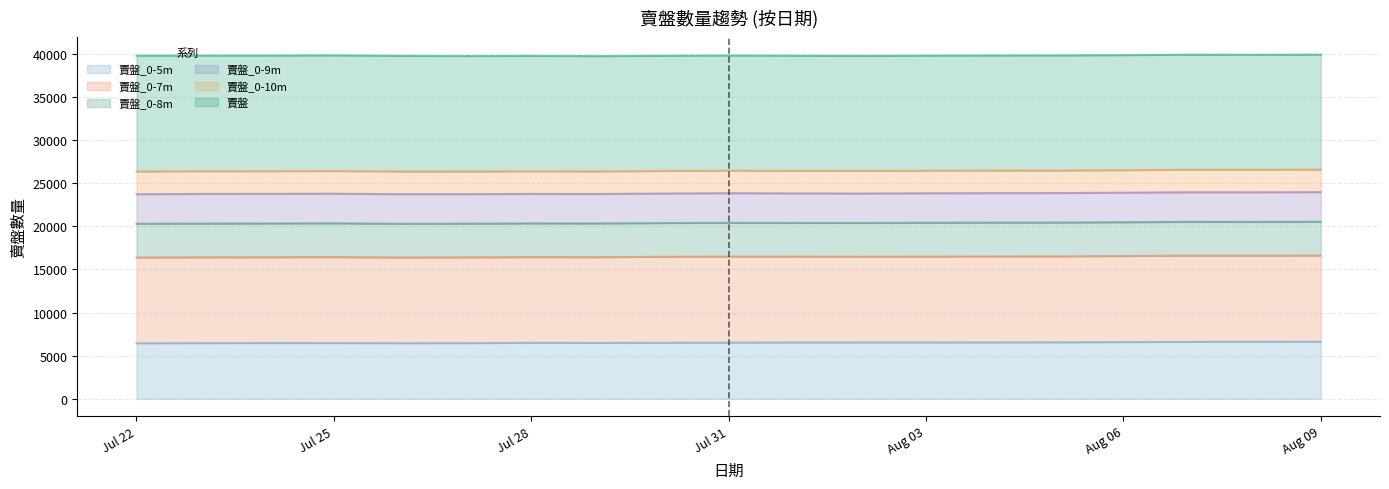

What are all the series names shown in the legend?

賣盤_0-5m, 賣盤_0-7m, 賣盤_0-8m, 賣盤_0-9m, 賣盤_0-10m, 賣盤